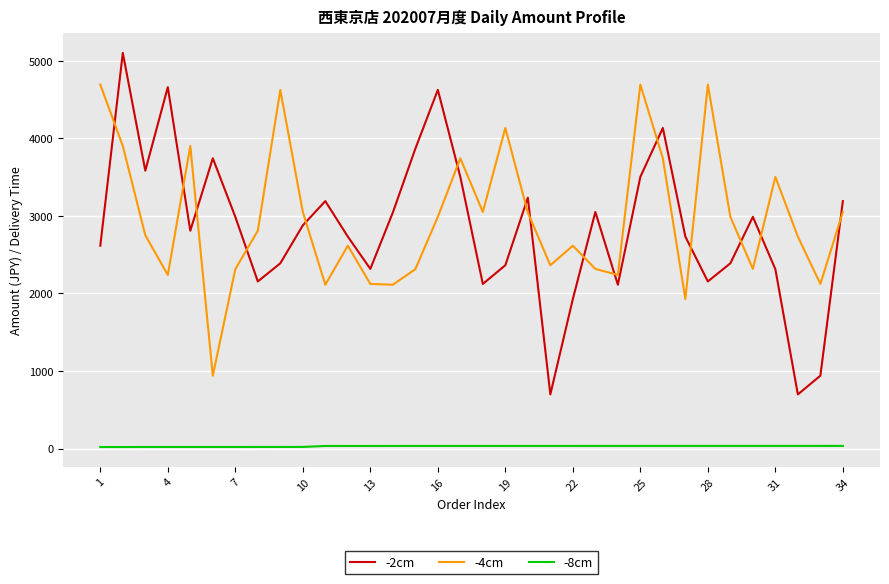

List the series in order of their peak value, lowest first.

-8cm, -4cm, -2cm